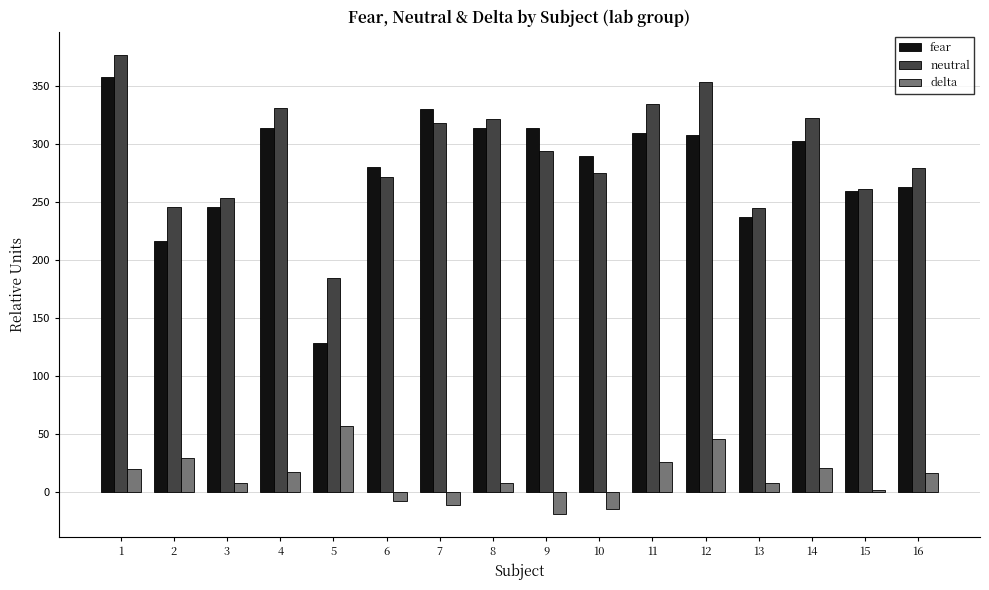

Is the value of neutral at 14 greater than the value of fear at 9?

Yes